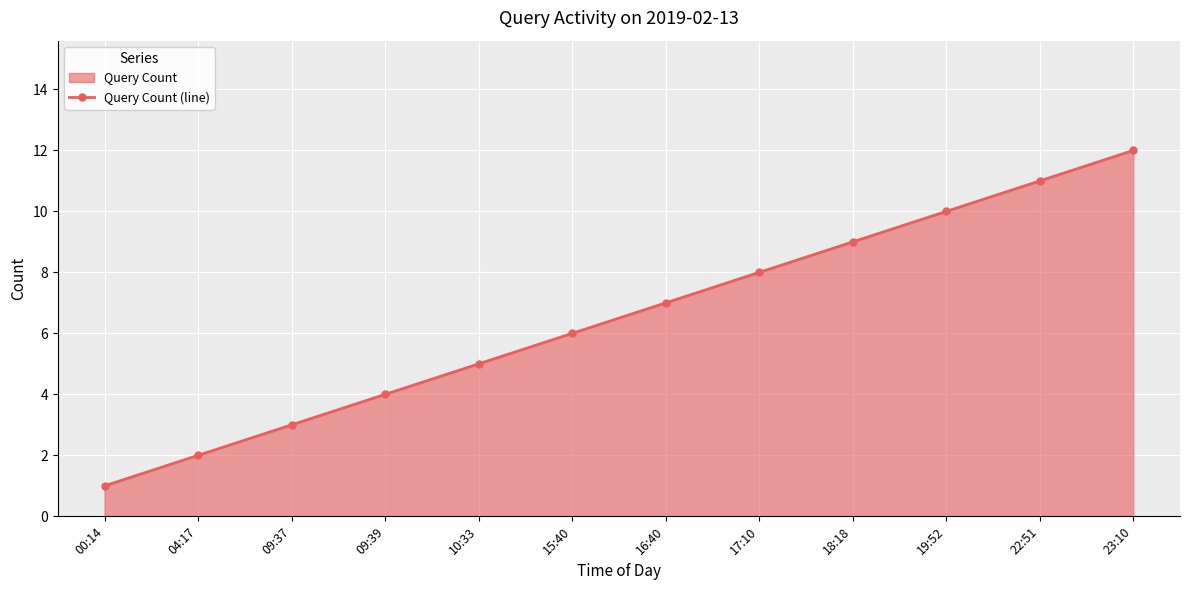

At which label does the data first exceed 7?

17:10